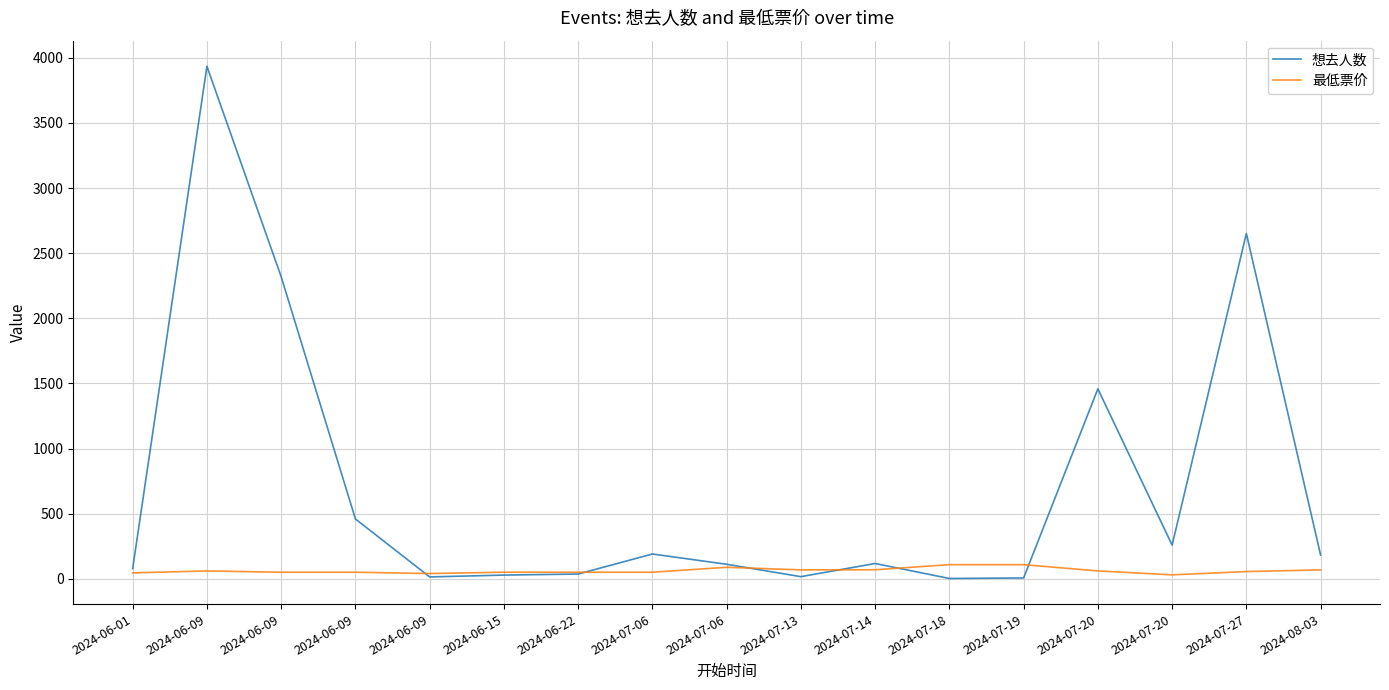

Which series ends up on top after the final intersection of 想去人数 and 最低票价?

想去人数